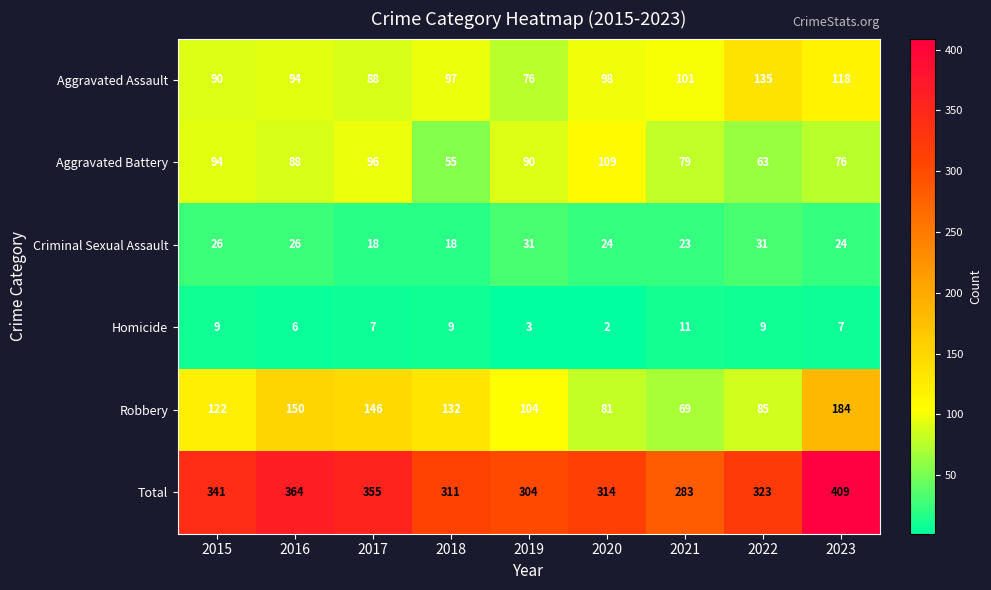

What is the total value across all series at 2021?

566